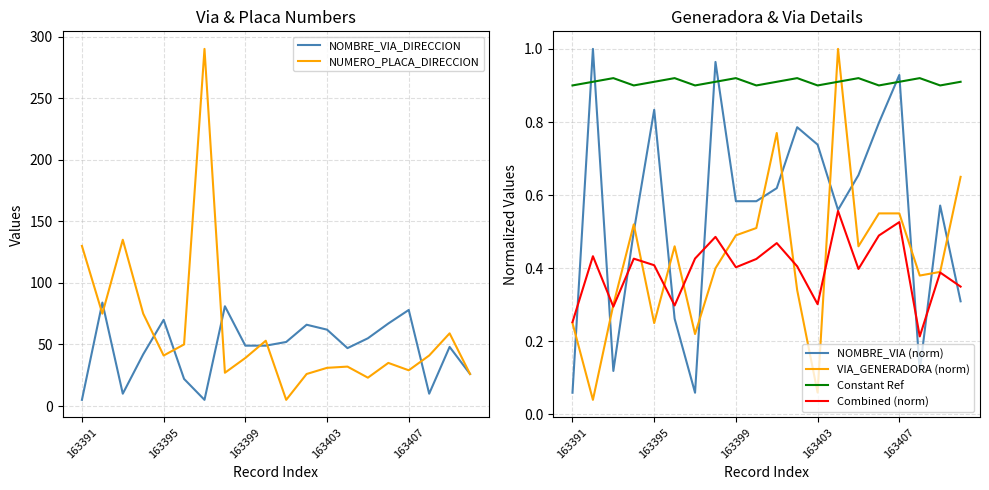

Does the chart display data point markers on the line(s)?

No